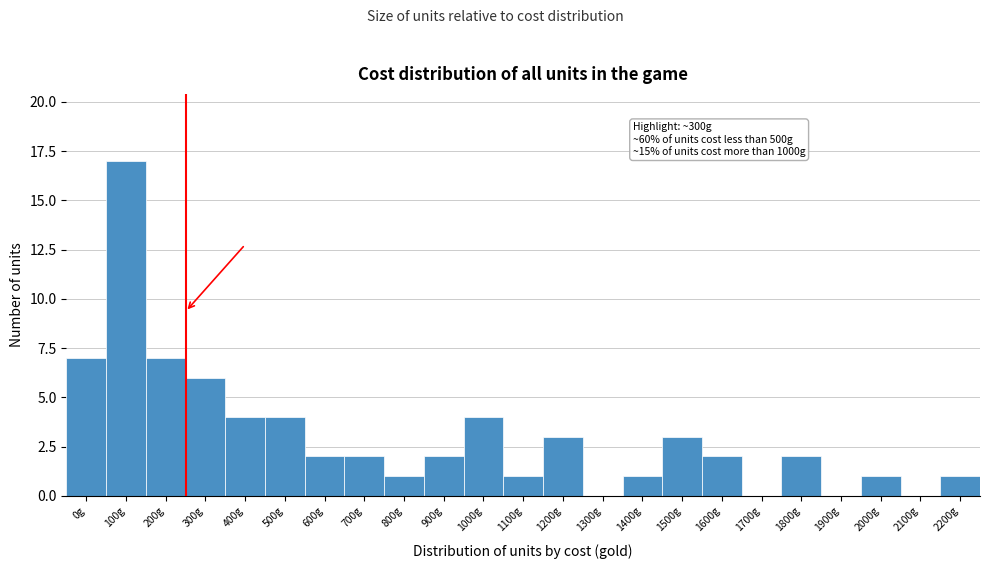

Reading left to right, transcribe all the data shown in this chart.

0g=7	100g=17	200g=7	300g=6	400g=4	500g=4	600g=2	700g=2	800g=1	900g=2	1000g=4	1100g=1	1200g=3	1300g=0	1400g=1	1500g=3	1600g=2	1700g=0	1800g=2	1900g=0	2000g=1	2100g=0	2200g=1